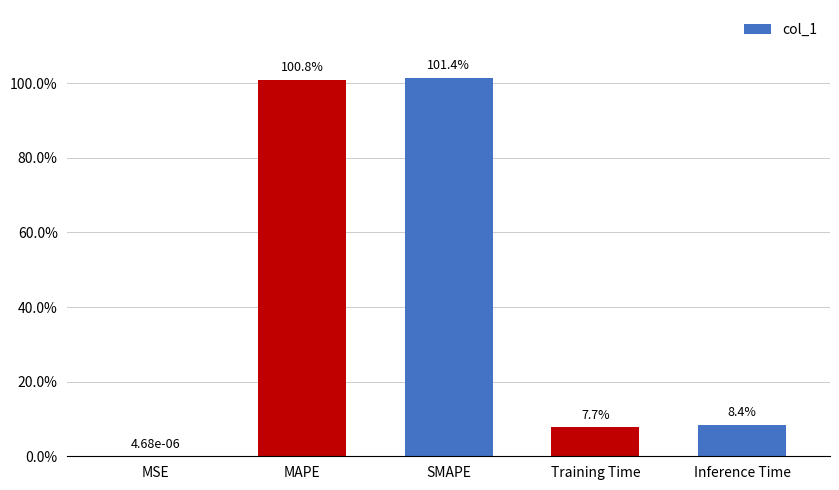

What is the label of the 4th bar from the right?

MAPE